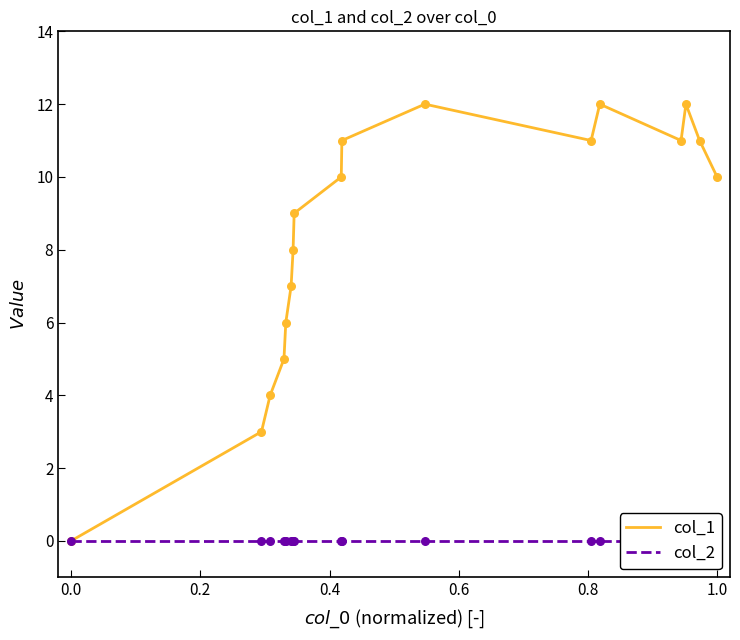

What are all the series names shown in the legend?

col_1, col_2